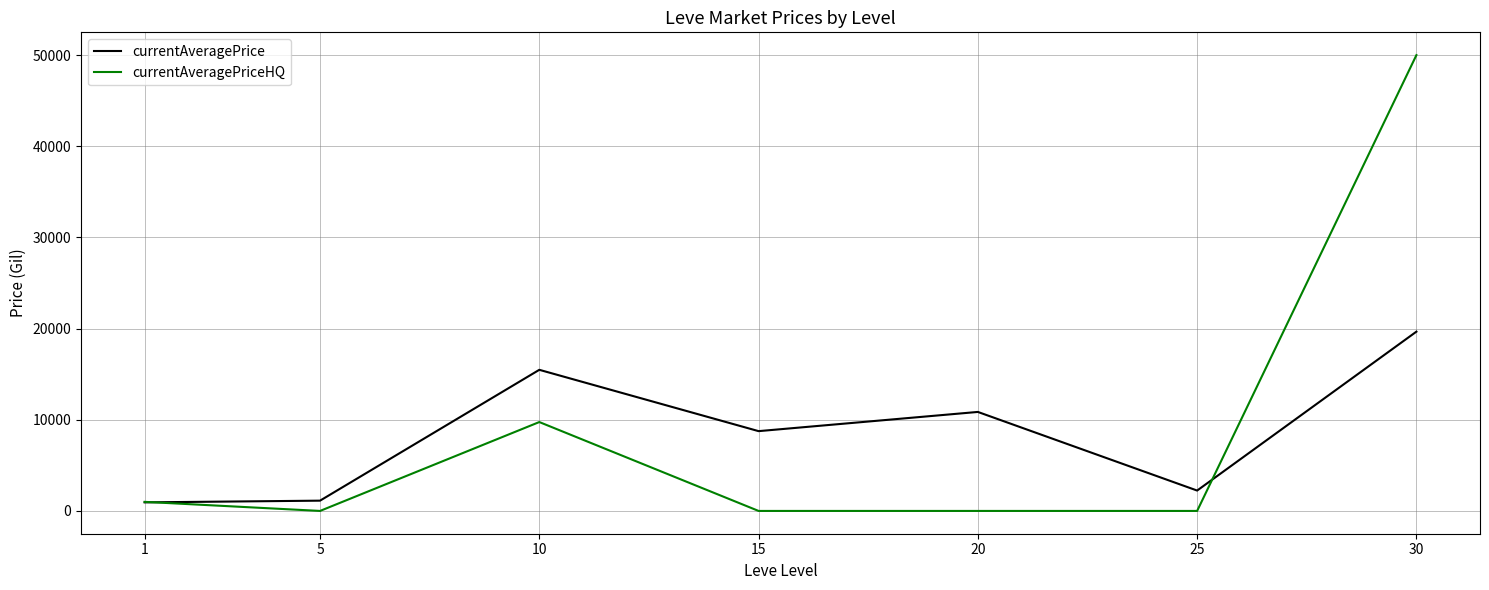

What is the spread (max minus min) of values at 25?

2235.5